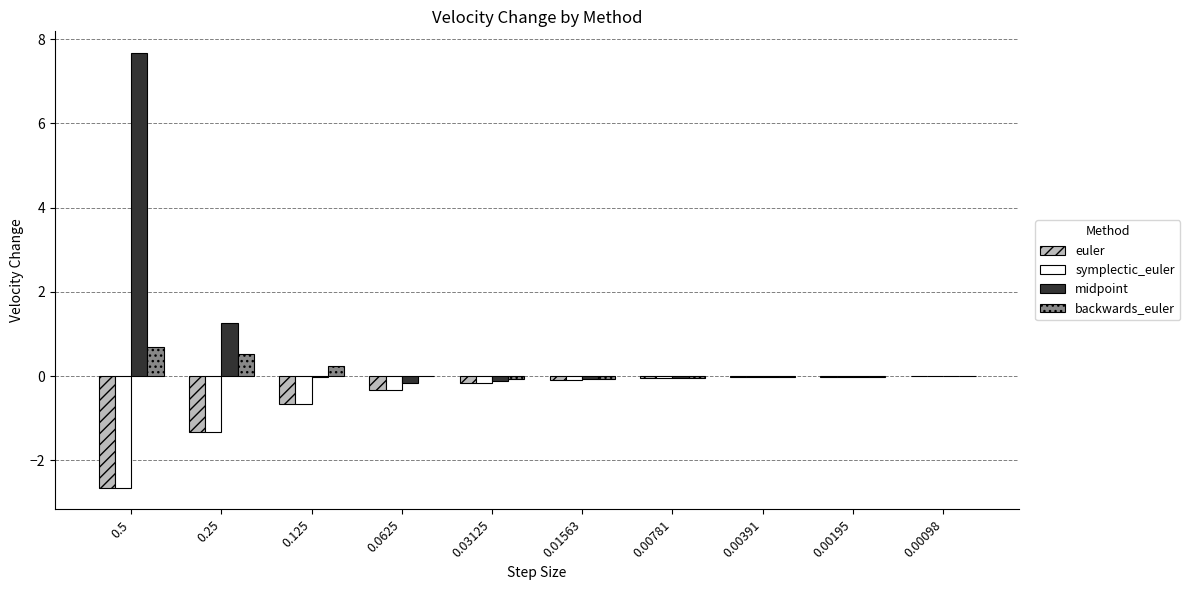

Where is midpoint nearest to the value 3?

0.25